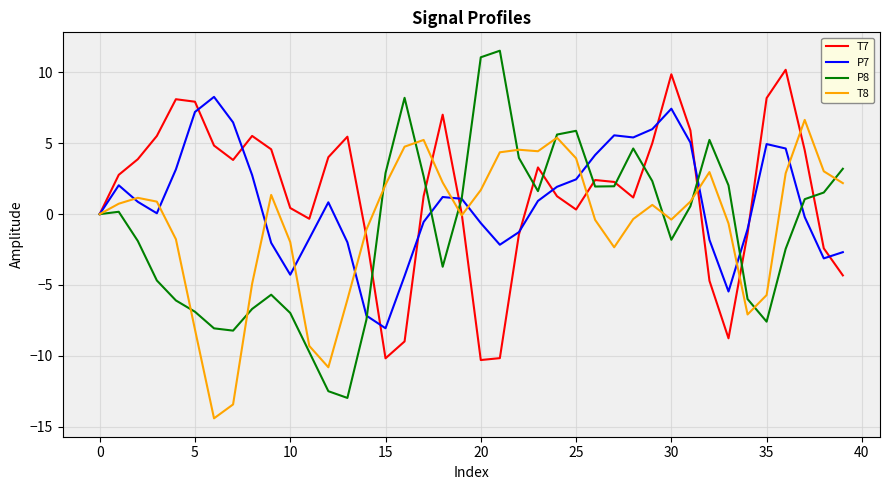

True or false: T7 and P7 cross at least once.

True